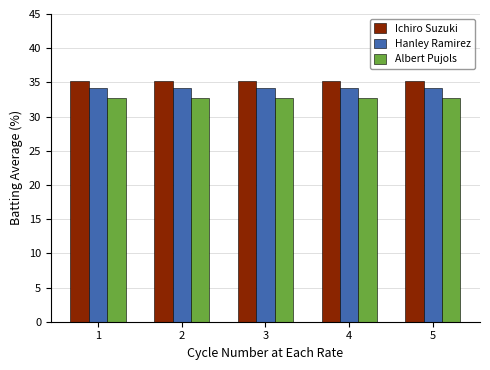

Reading left to right, what are all the values shown in this chart?

Ichiro Suzuki: 35.2	35.2	35.2	35.2	35.2
Hanley Ramirez: 34.2	34.2	34.2	34.2	34.2
Albert Pujols: 32.7	32.7	32.7	32.7	32.7